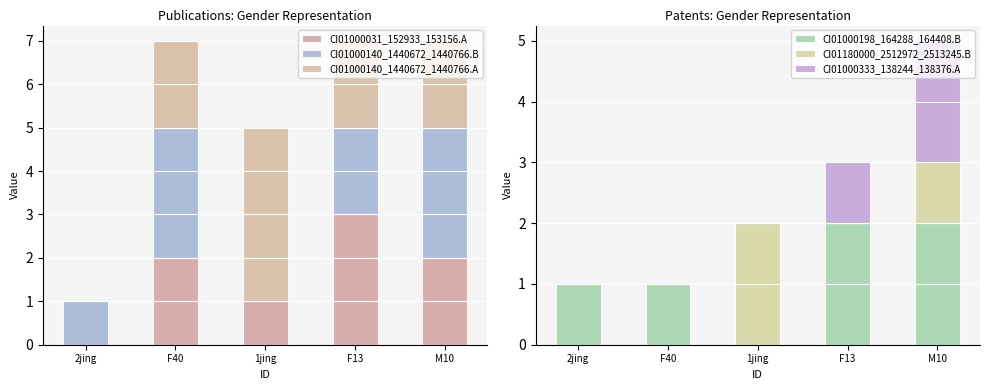

What is the sum of all CI01000031_152933_153156.A values?

8